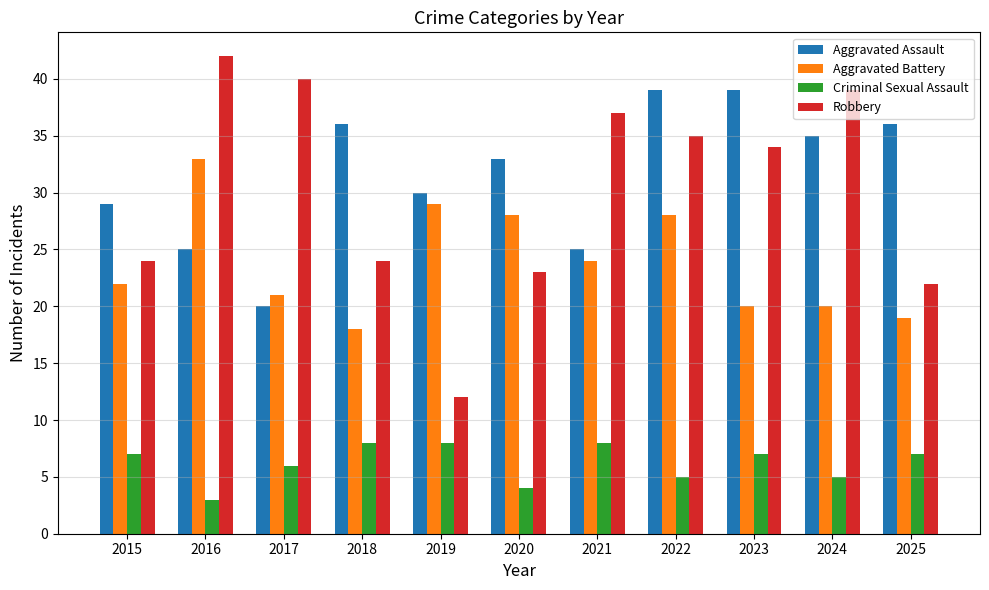

What is the lowest value of the Criminal Sexual Assault series?

3